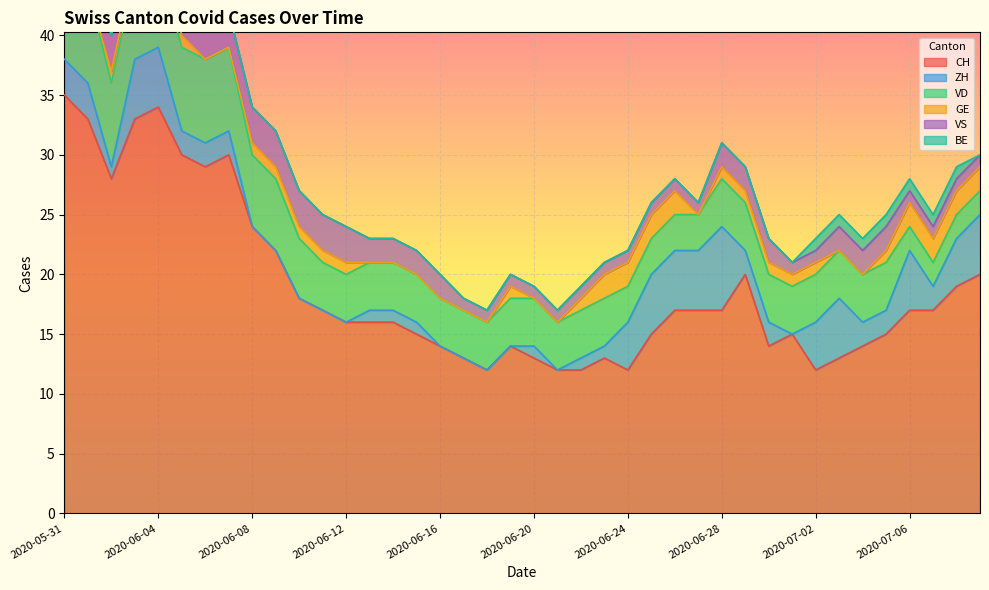

Between 2020-06-28 and 2020-07-02, which is larger?

2020-06-28